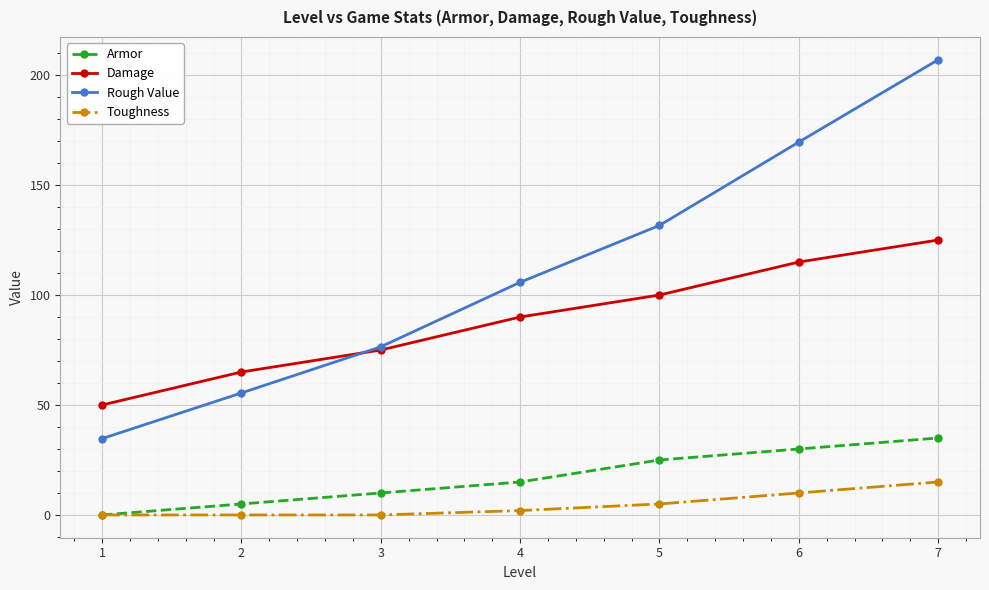

How many data points in Rough Value are less than 105?

3